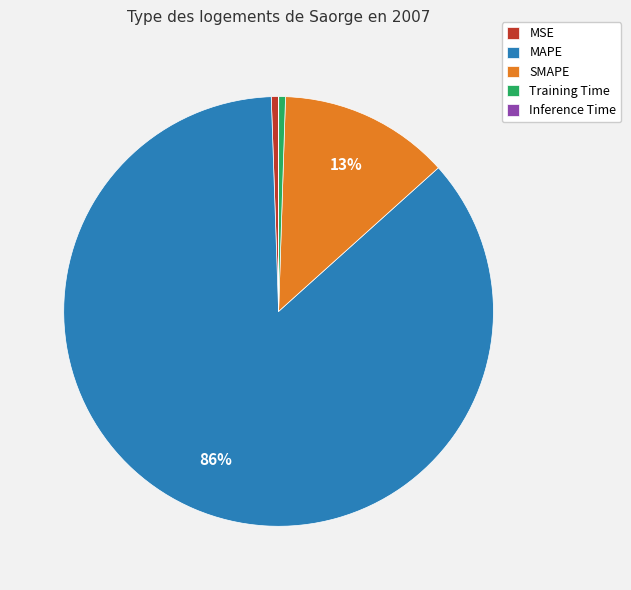

What percentage is the MSE slice, to the nearest percent?

1%